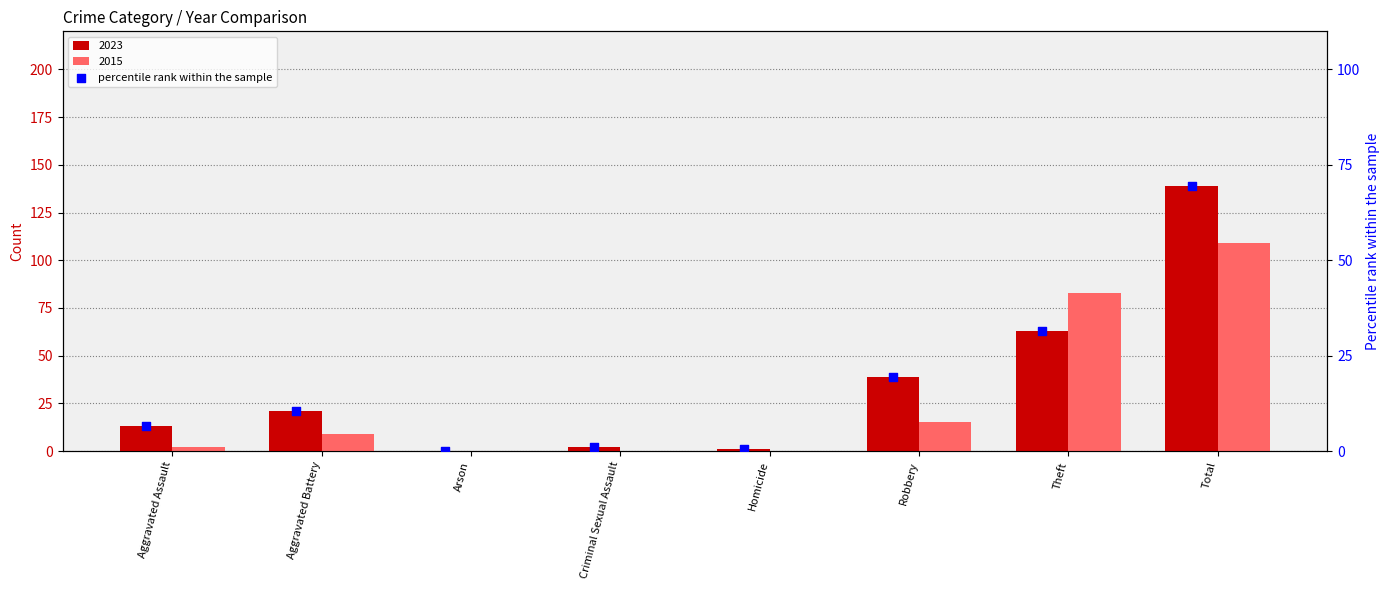

Between Total and Homicide, which is larger?

Total